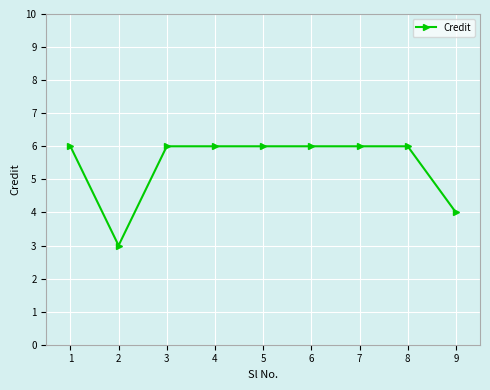

What is the difference between the maximum and second lowest values?

2